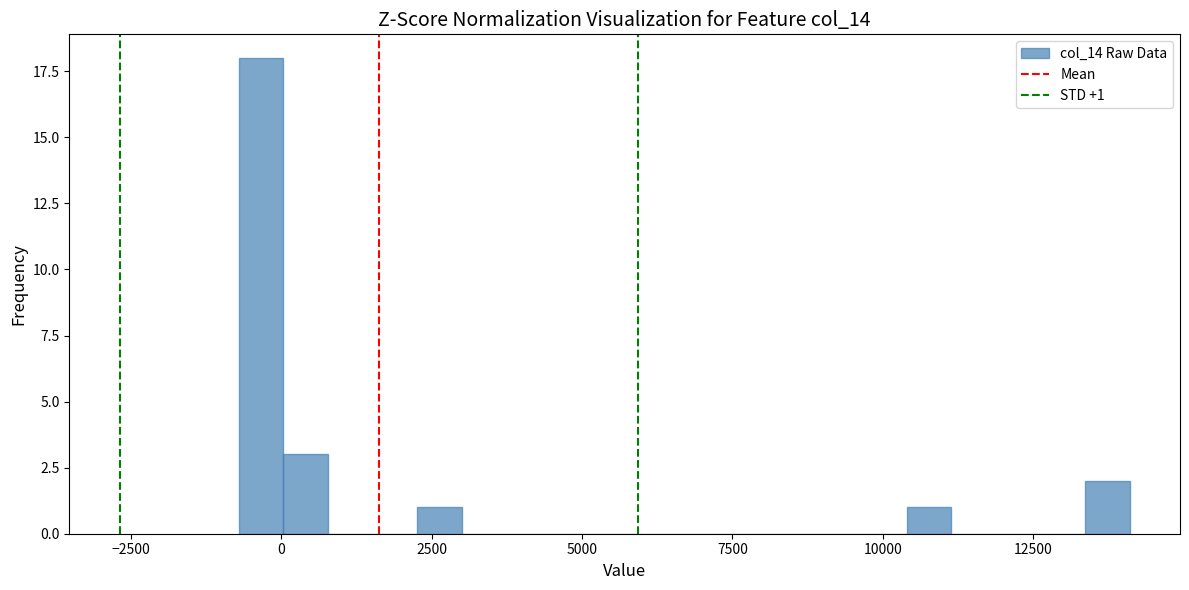

Read against the x-axis, roughly where is the centre of the tallest bar?

-500